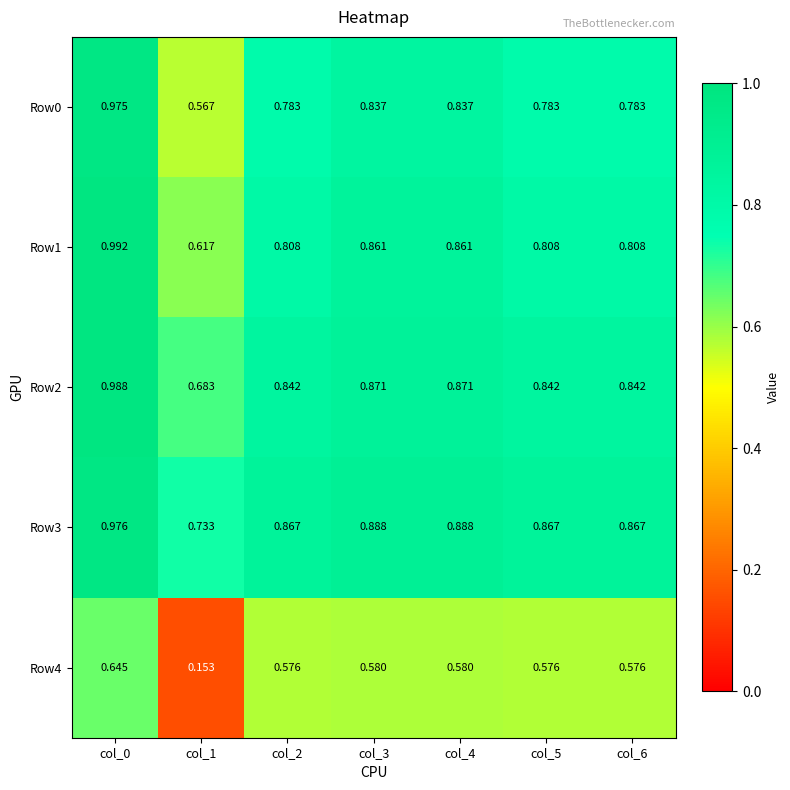

Which series has the widest spread of values?

Row4